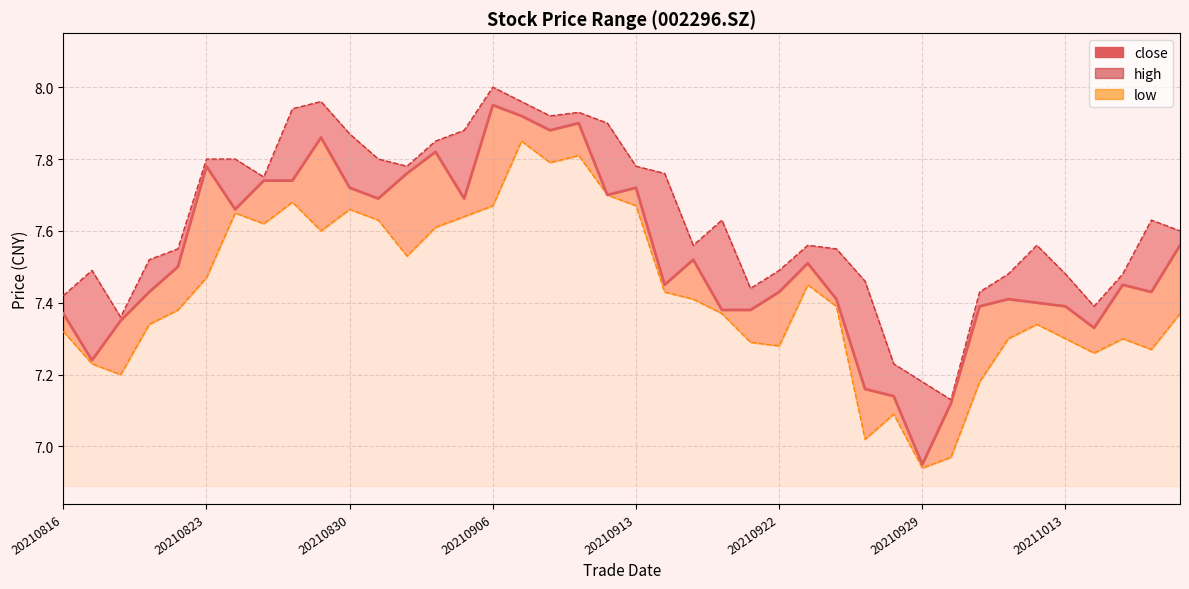

Which series has the largest total across all categories?

high